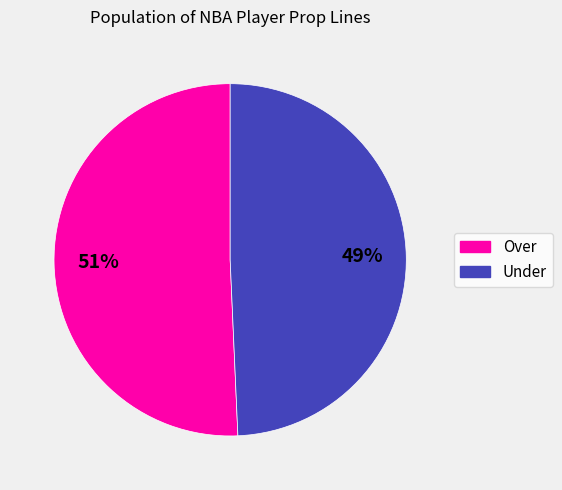

To the nearest percent, what is the average slice percentage?

50%